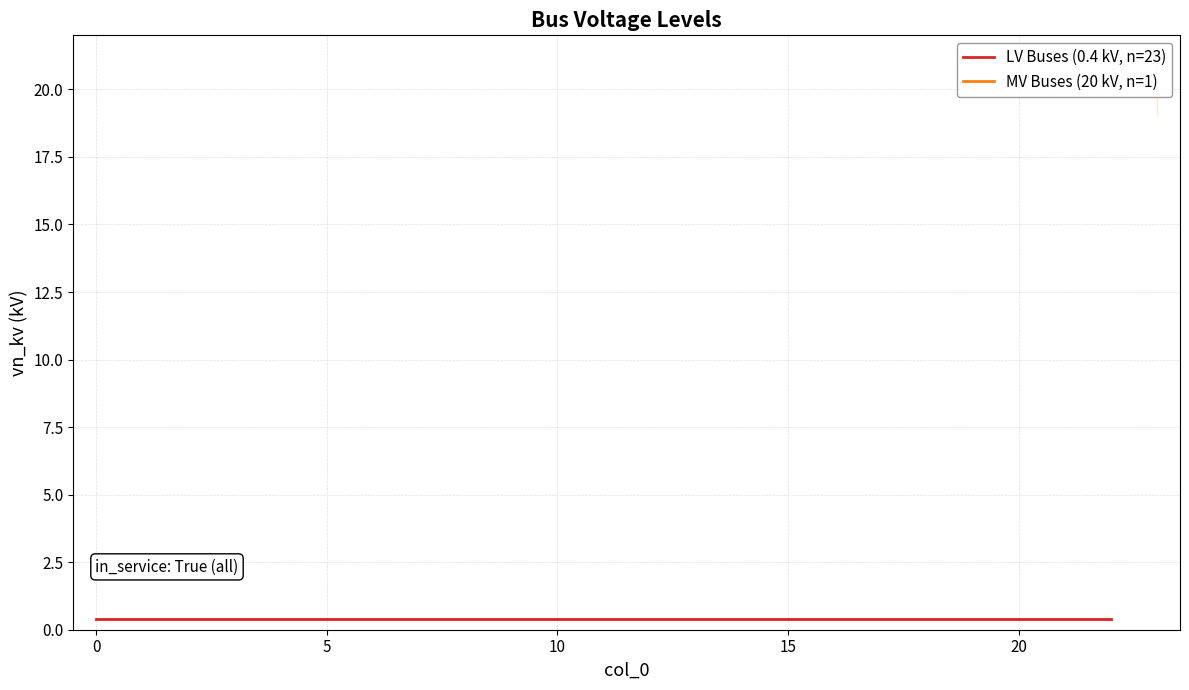

Which has a higher value, 13 or 20?

13